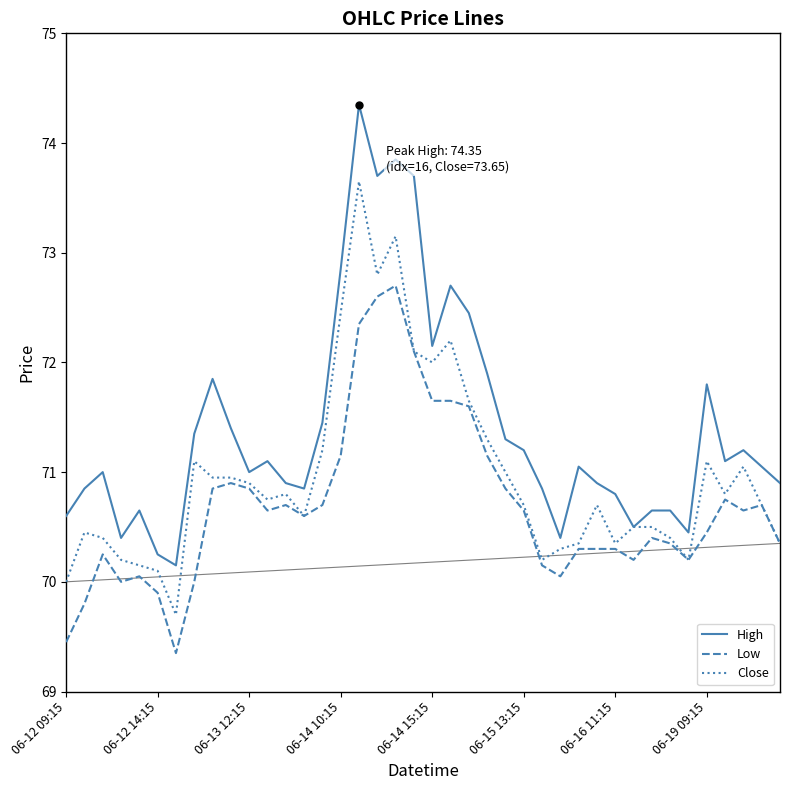

What is the average value of the High series?

71.4